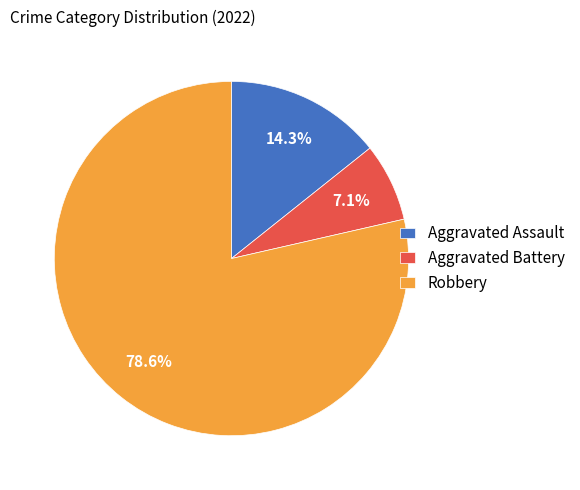

Count the number of slices in the pie.

3